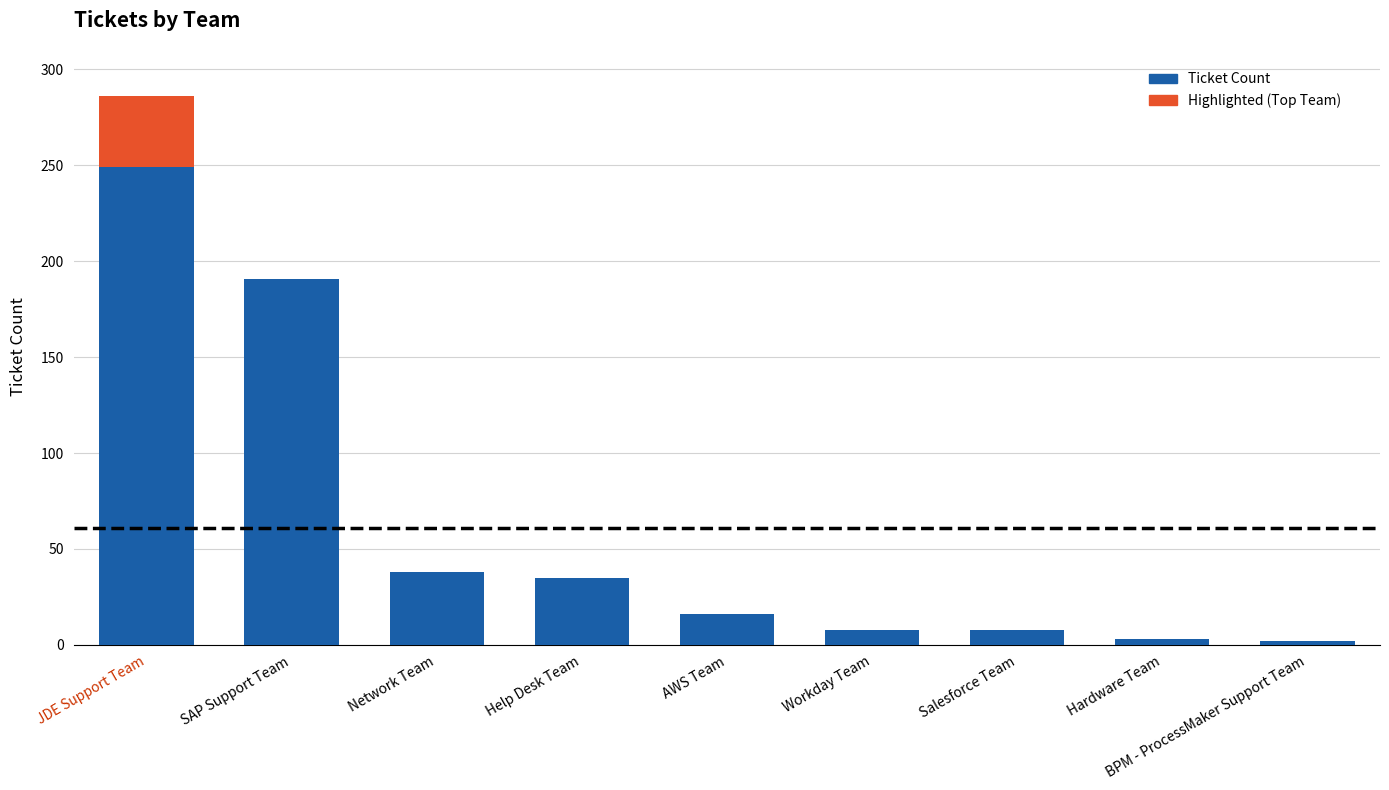

What is the label of the 4th bar from the left?

Help Desk Team